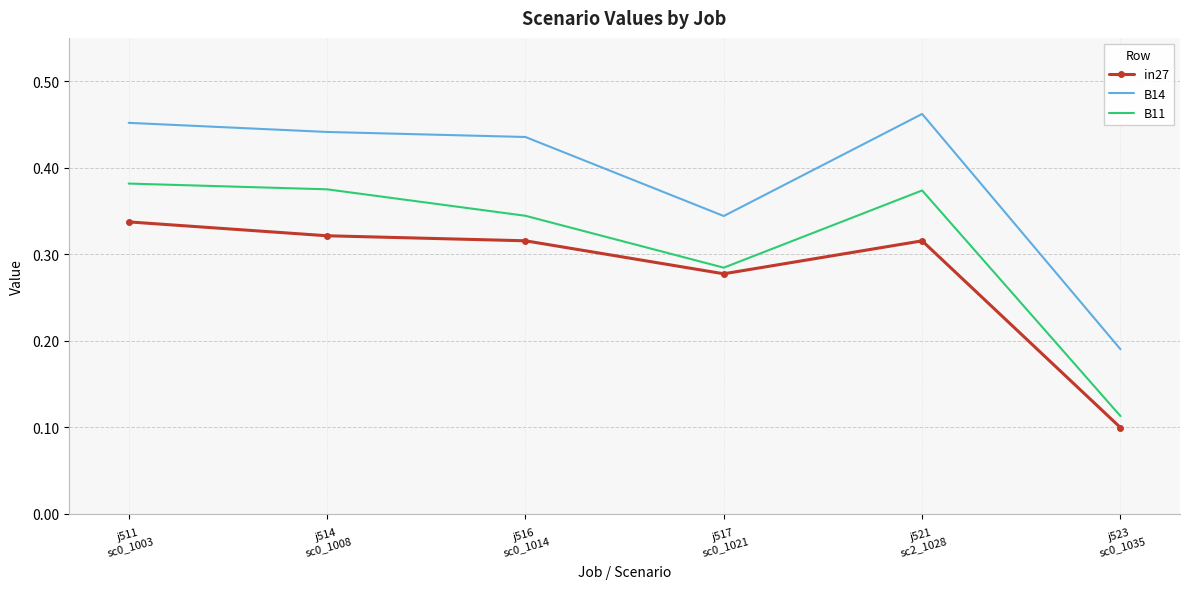

What are all the series names shown in the legend?

in27, B14, B11